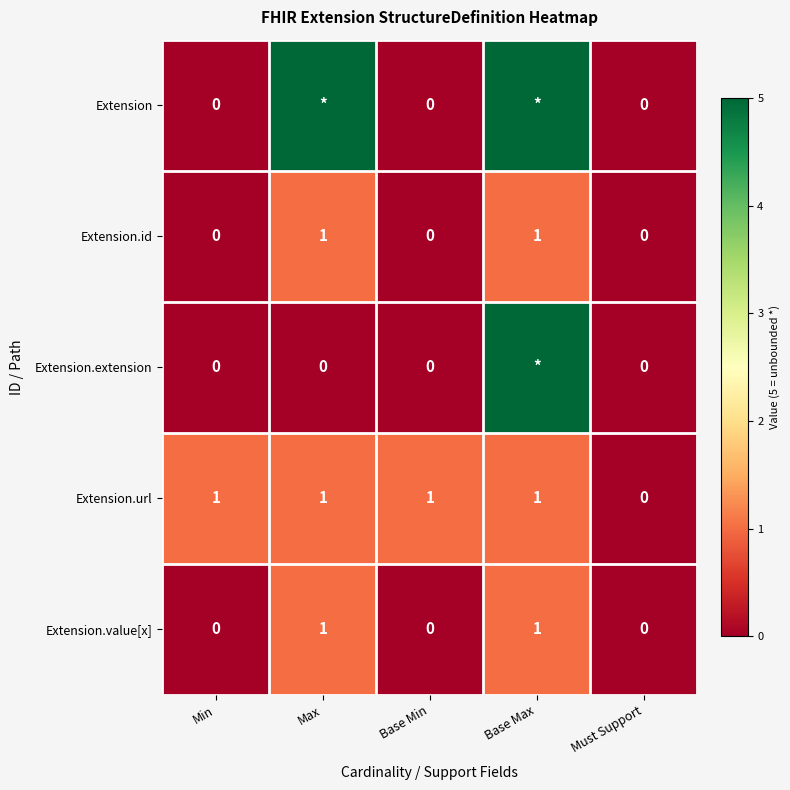

Which series has the largest total across all categories?

Extension